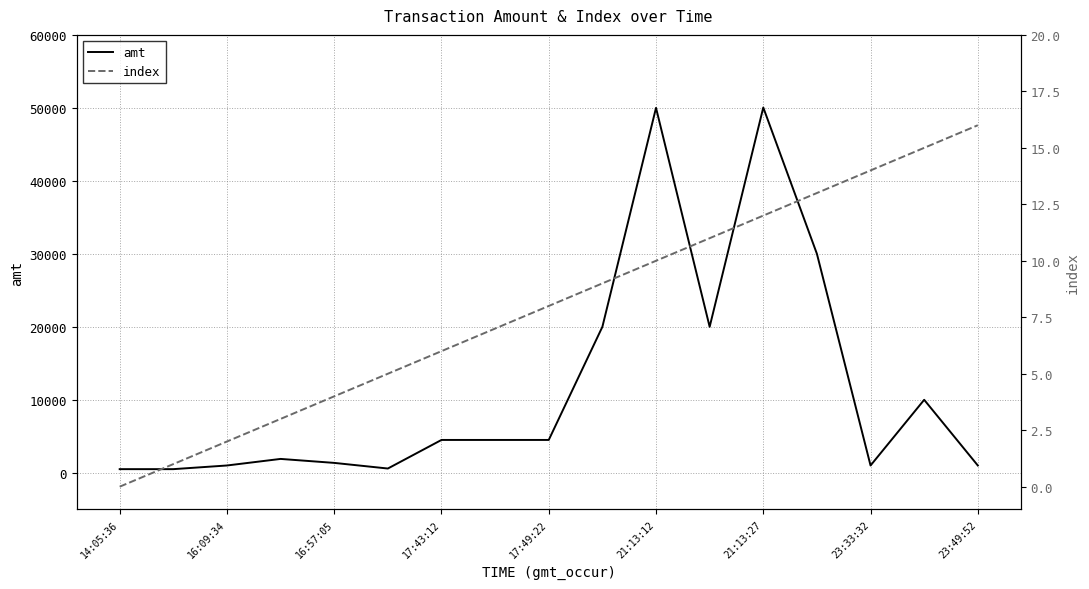

The value of amt at 21:13:12 is 50000. True or false?

True